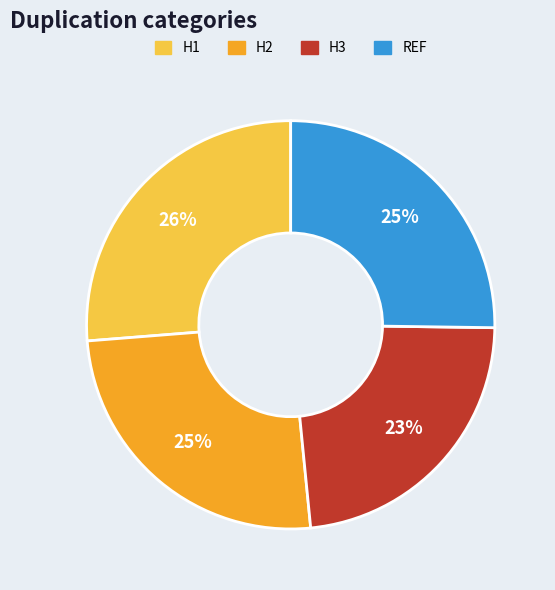

Is it true that H3 is 23% of the pie?

True